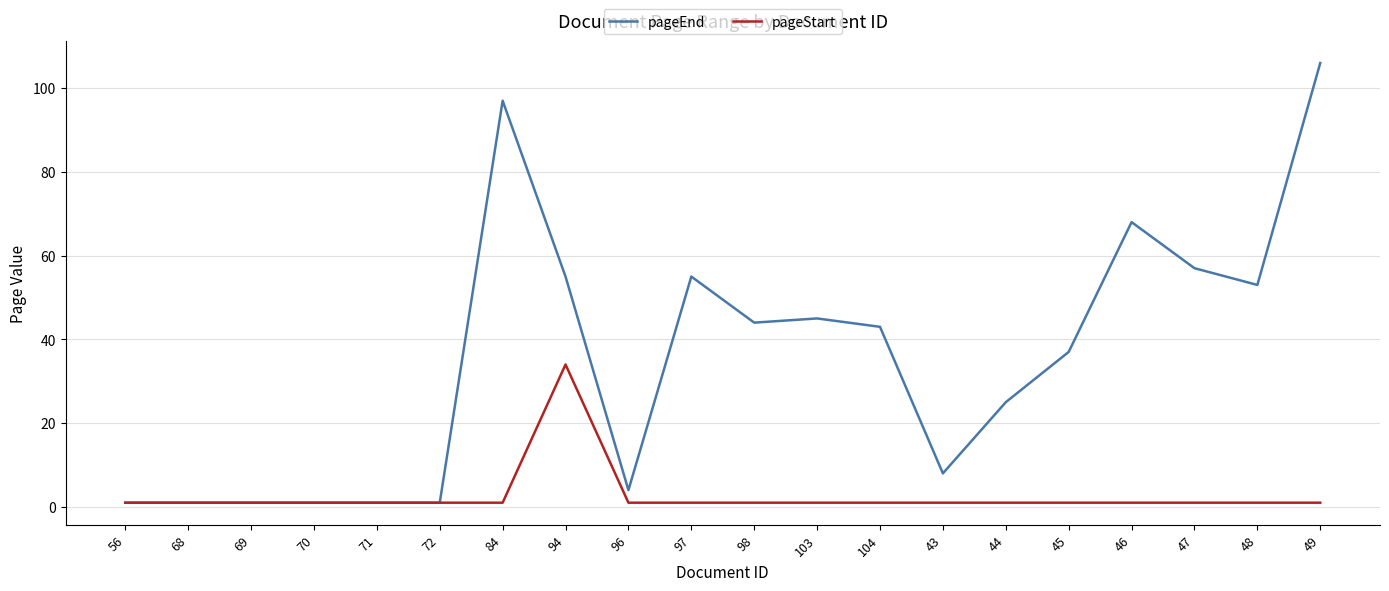

Rank the series by their average value, from highest to lowest.

pageEnd, pageStart